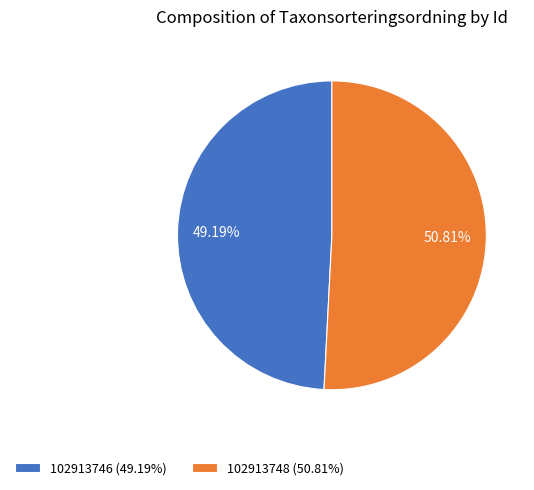

How many slices are in this pie chart?

2